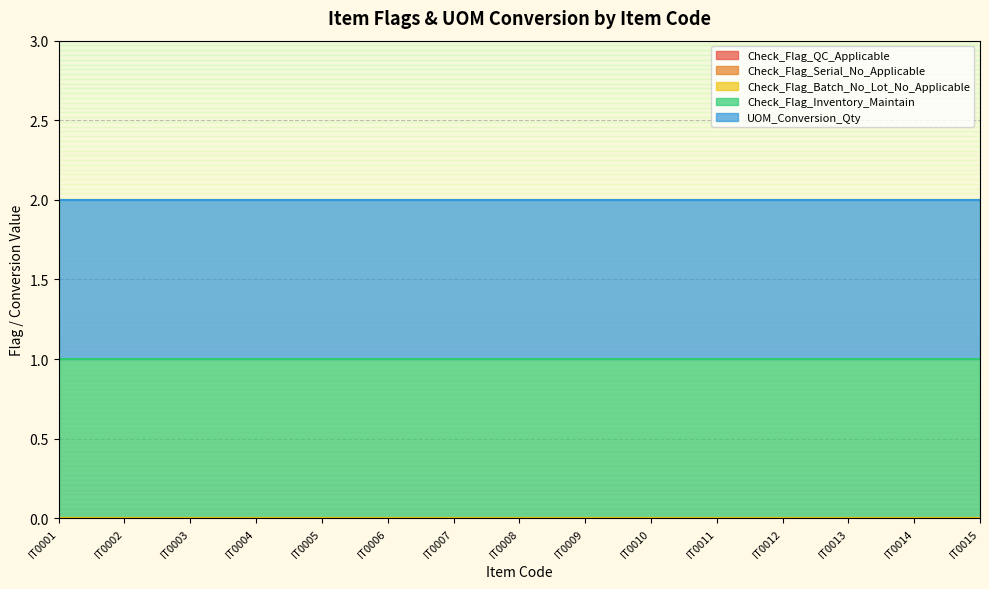

True or false: UOM_Conversion_Qty has more than 1 interior local peaks.

False